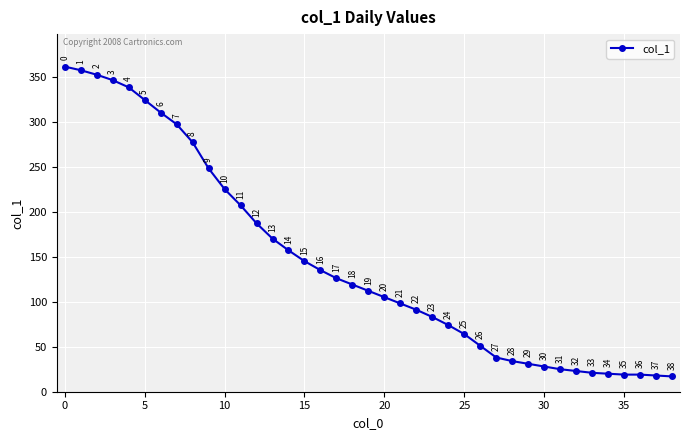

True or false: there are more than 1 points higher than both neighbors.

False